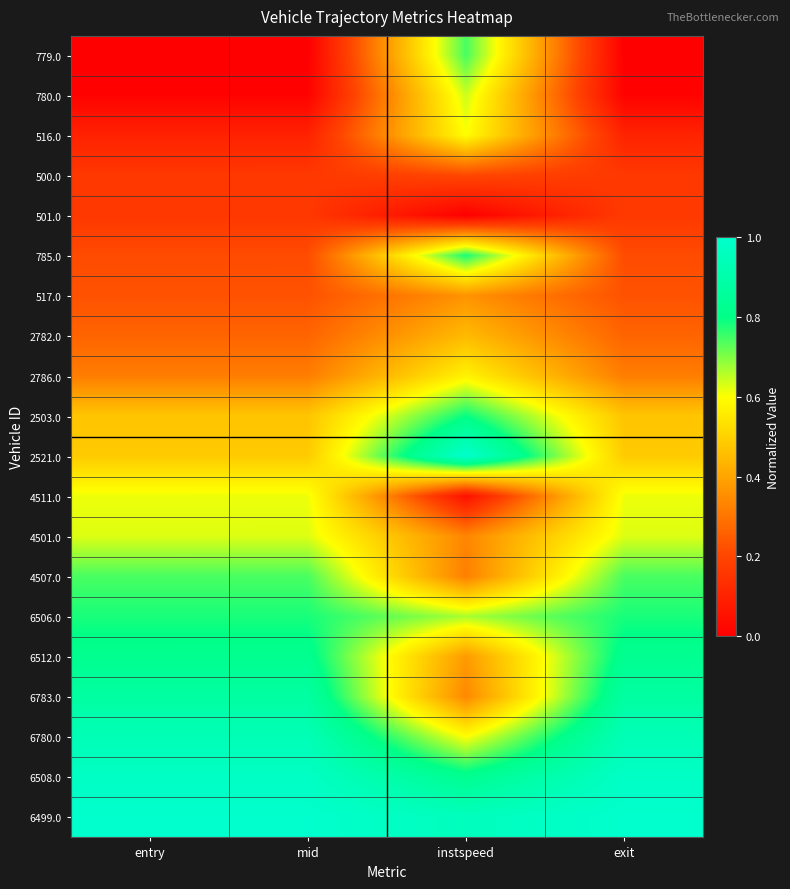

Reading left to right, extract all data points from this chart.

779.0: entry=0.0	mid=0.0	instspeed=0.7	exit=0.0
780.0: entry=0.0	mid=0.0	instspeed=0.6	exit=0.0
516.0: entry=0.1	mid=0.1	instspeed=0.6	exit=0.1
500.0: entry=0.2	mid=0.2	instspeed=0.2	exit=0.2
501.0: entry=0.2	mid=0.2	instspeed=0.0	exit=0.2
785.0: entry=0.2	mid=0.2	instspeed=0.8	exit=0.2
517.0: entry=0.2	mid=0.2	instspeed=0.4	exit=0.2
2782.0: entry=0.3	mid=0.3	instspeed=0.4	exit=0.3
2786.0: entry=0.3	mid=0.3	instspeed=0.6	exit=0.3
2503.0: entry=0.5	mid=0.5	instspeed=0.8	exit=0.5
2521.0: entry=0.5	mid=0.5	instspeed=1.0	exit=0.5
4511.0: entry=0.6	mid=0.6	instspeed=0.1	exit=0.6
4501.0: entry=0.6	mid=0.6	instspeed=0.3	exit=0.6
4507.0: entry=0.7	mid=0.7	instspeed=0.3	exit=0.7
6506.0: entry=0.8	mid=0.8	instspeed=0.7	exit=0.8
6512.0: entry=0.8	mid=0.8	instspeed=0.4	exit=0.8
6783.0: entry=0.9	mid=0.9	instspeed=0.3	exit=0.9
6780.0: entry=0.9	mid=0.9	instspeed=0.6	exit=0.9
6508.0: entry=1.0	mid=1.0	instspeed=0.8	exit=1.0
6499.0: entry=1.0	mid=1.0	instspeed=1.0	exit=1.0